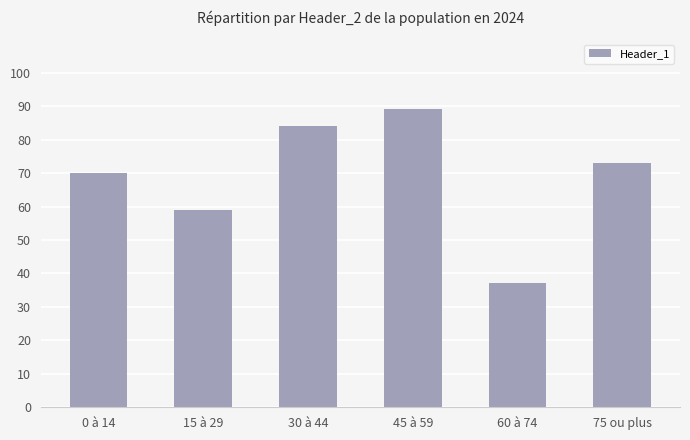

The chart shows a value of 43 at 75 ou plus. True or false?

False